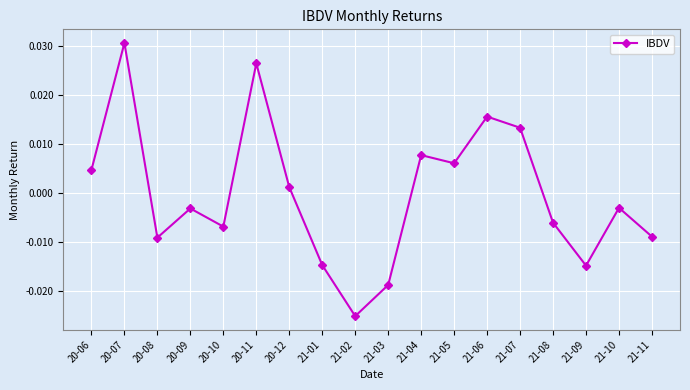

At which label is the value closest to 0?

20-12